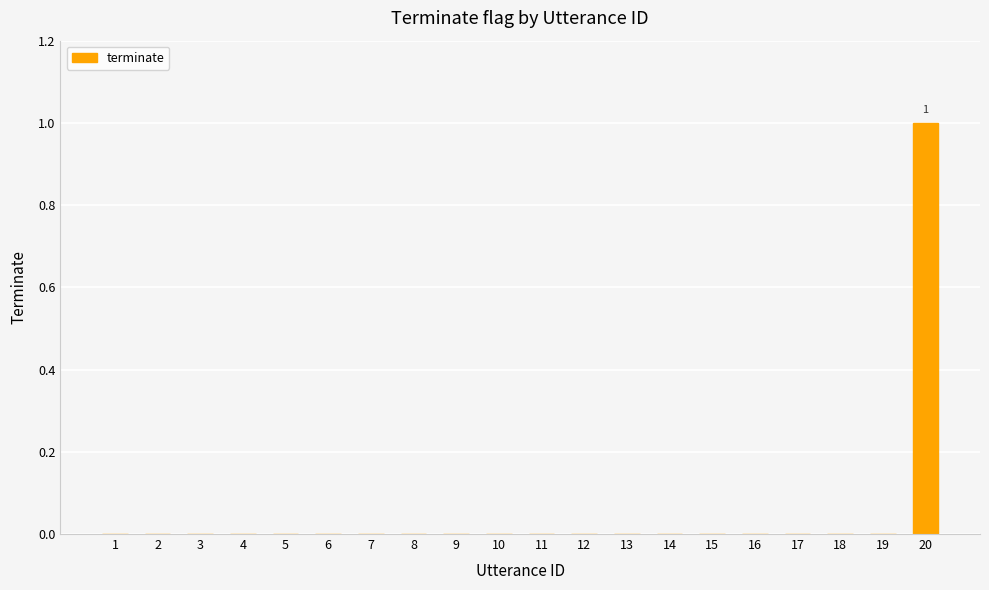

Reading right to left, what are all the values shown in this chart?

1	0	0	0	0	0	0	0	0	0	0	0	0	0	0	0	0	0	0	0